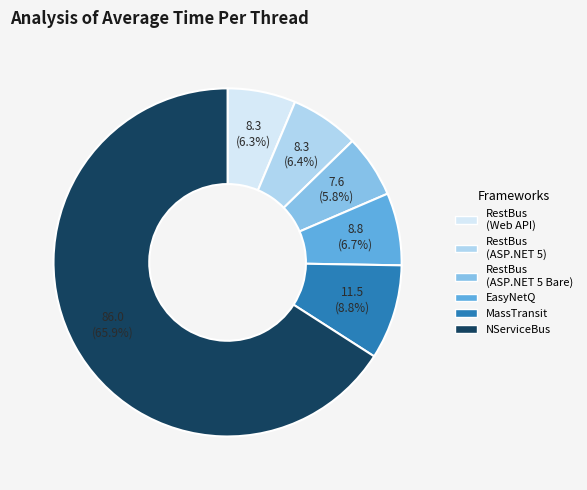

Is there a majority slice in this chart?

Yes